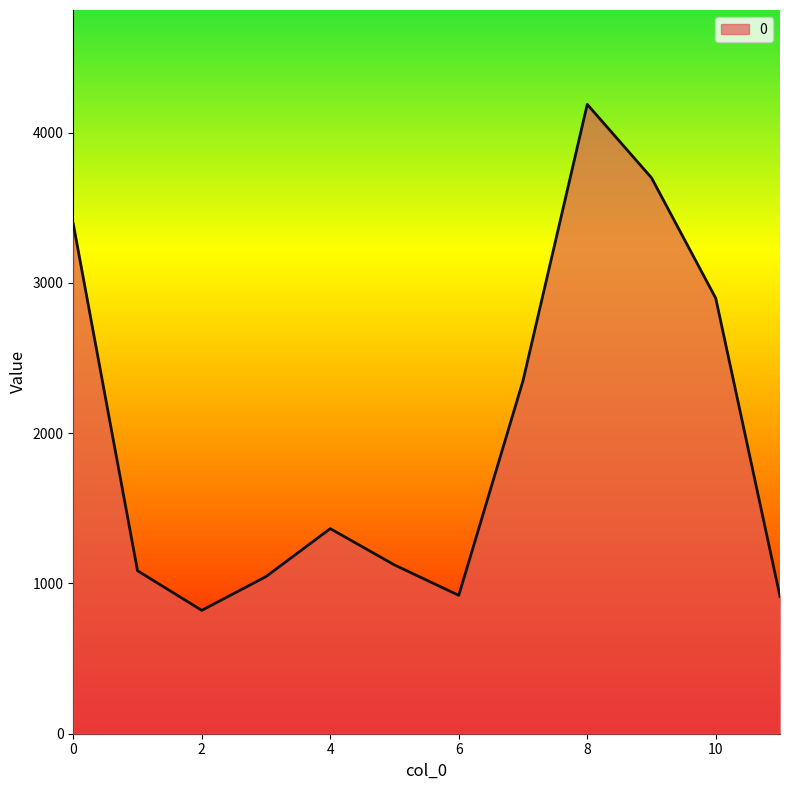

Count the number of values greater than 1364.

6